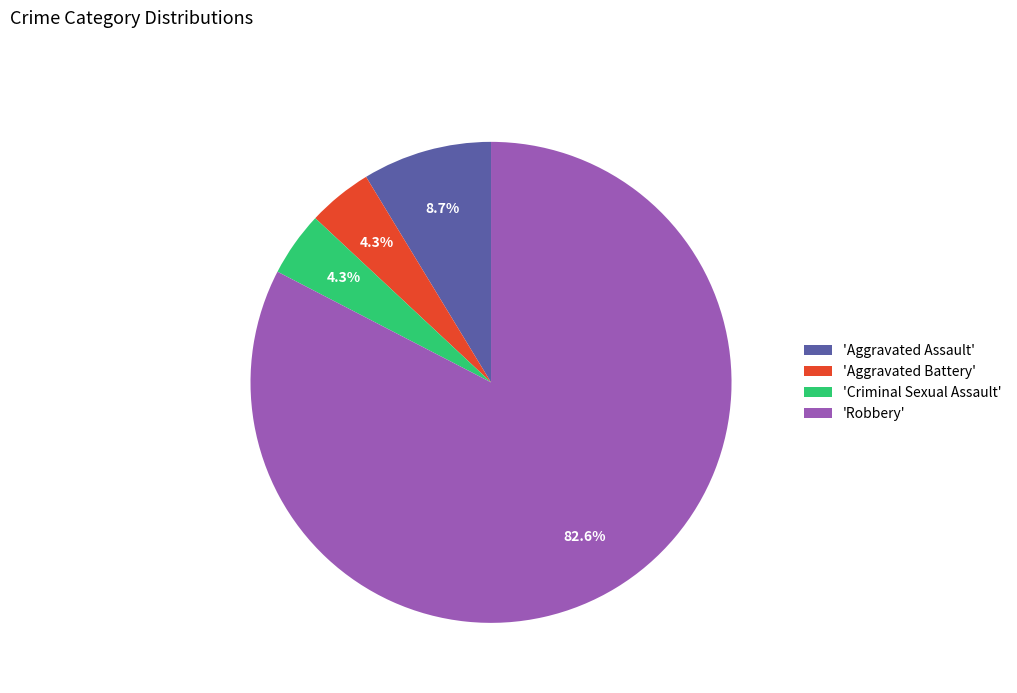

Is there any slice that represents more than half of the pie?

Yes